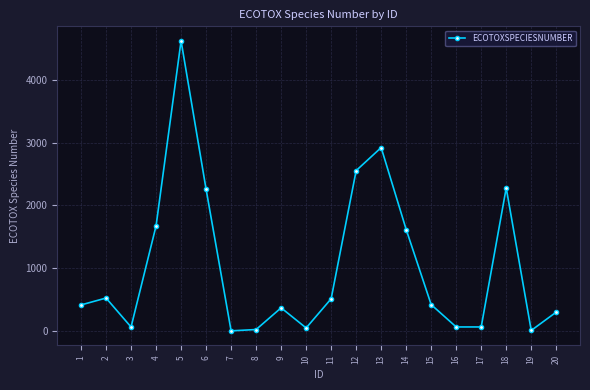

What is the sum of all values?

20787